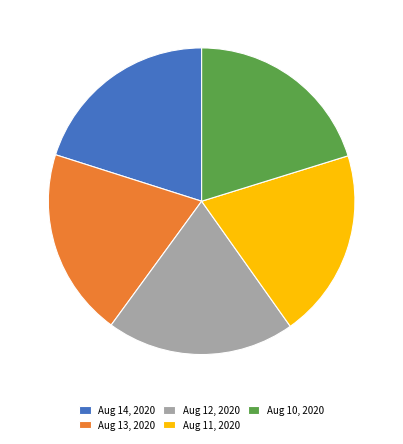

True or false: Aug 13, 2020 accounts for 13% of the total.

False